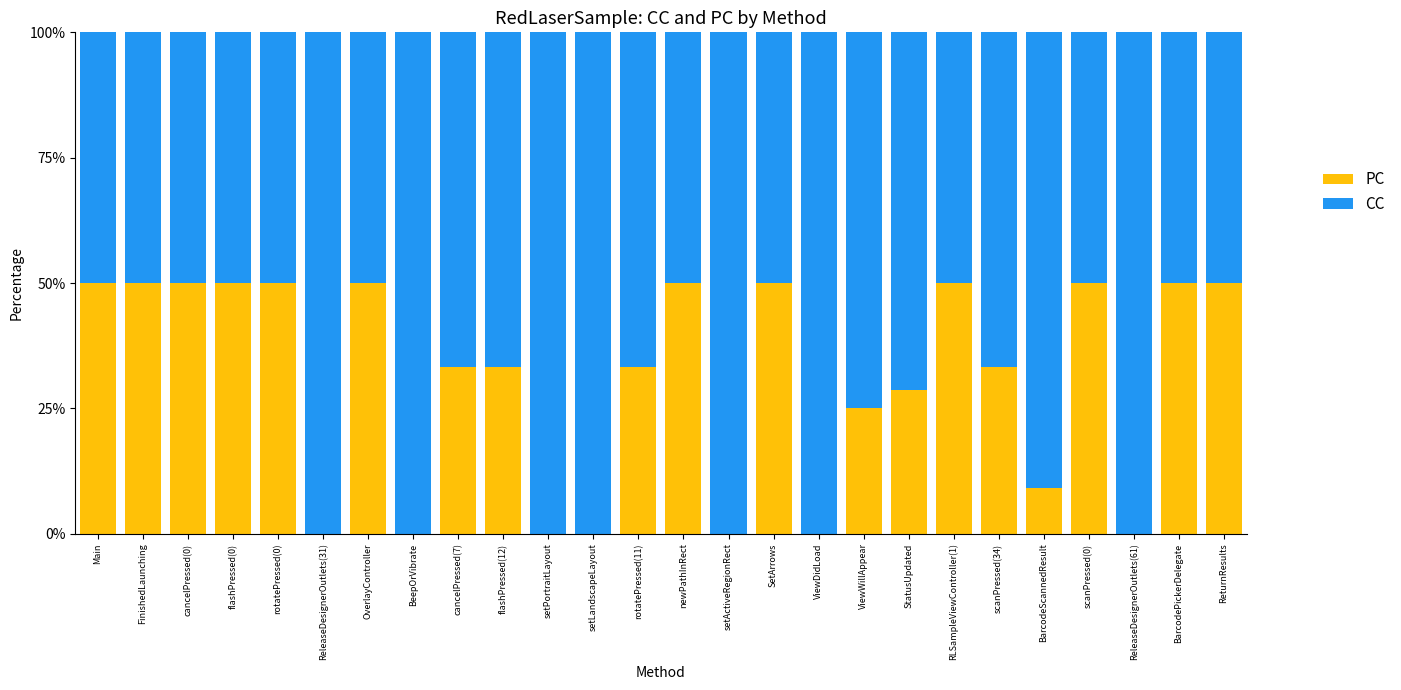

What is the maximum value for PC?

50.0